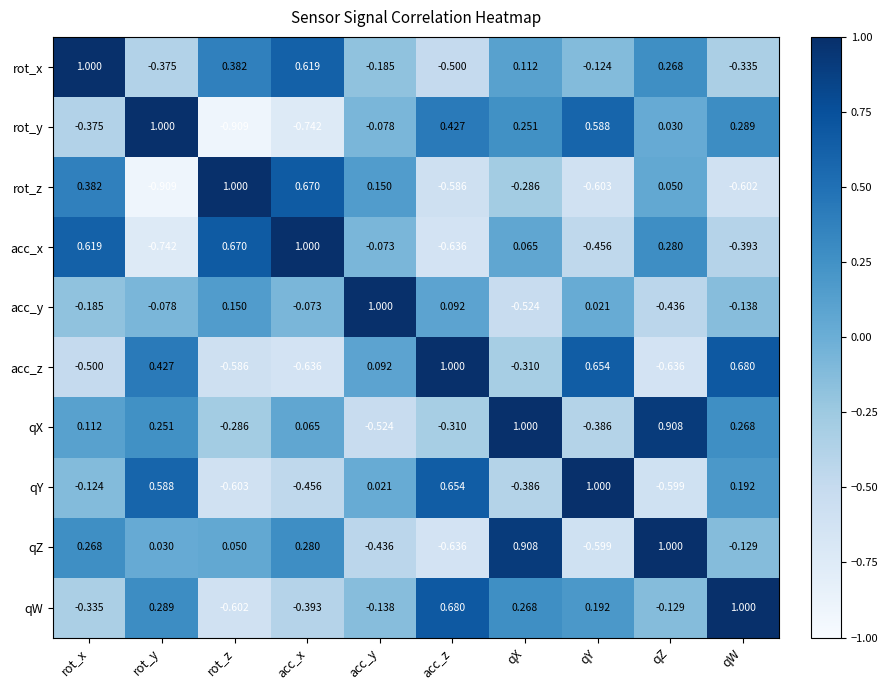

How many categories are shown in the chart?

10